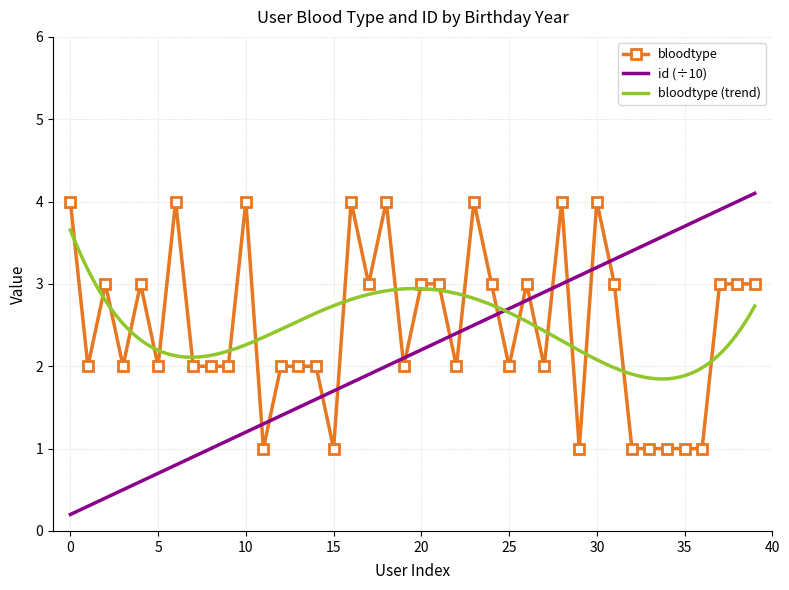

After their last crossing, which series has the higher values: bloodtype or id (÷10)?

id (÷10)